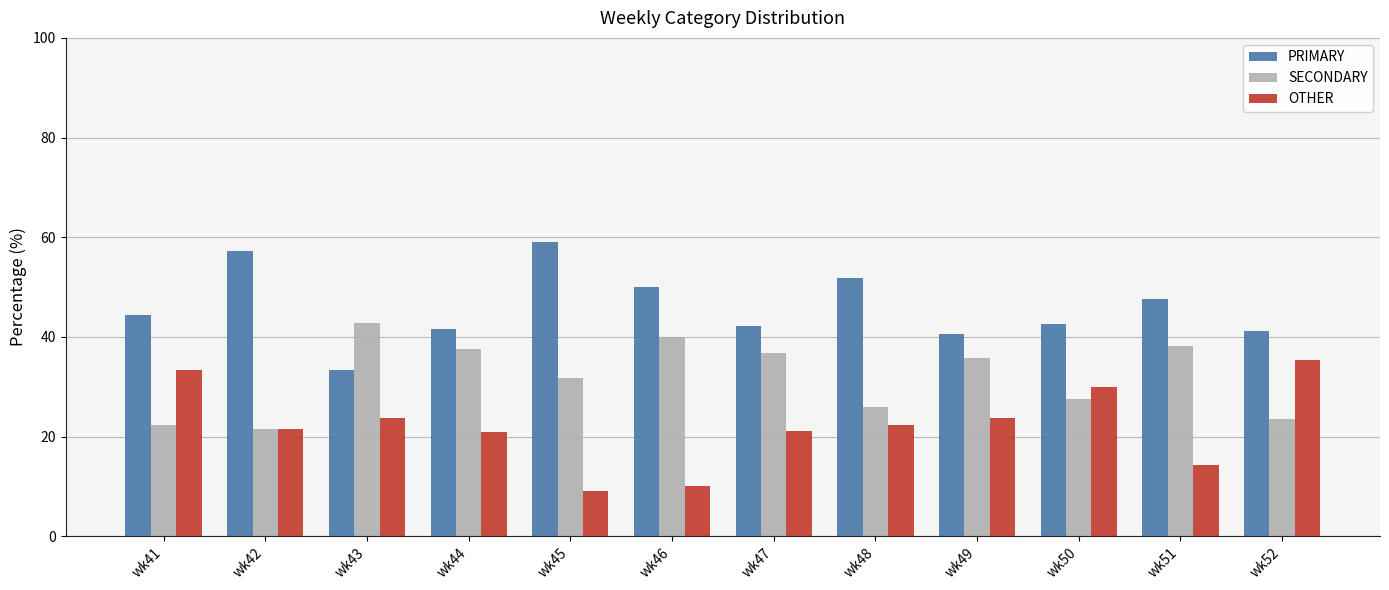

How many series are shown in this chart?

3